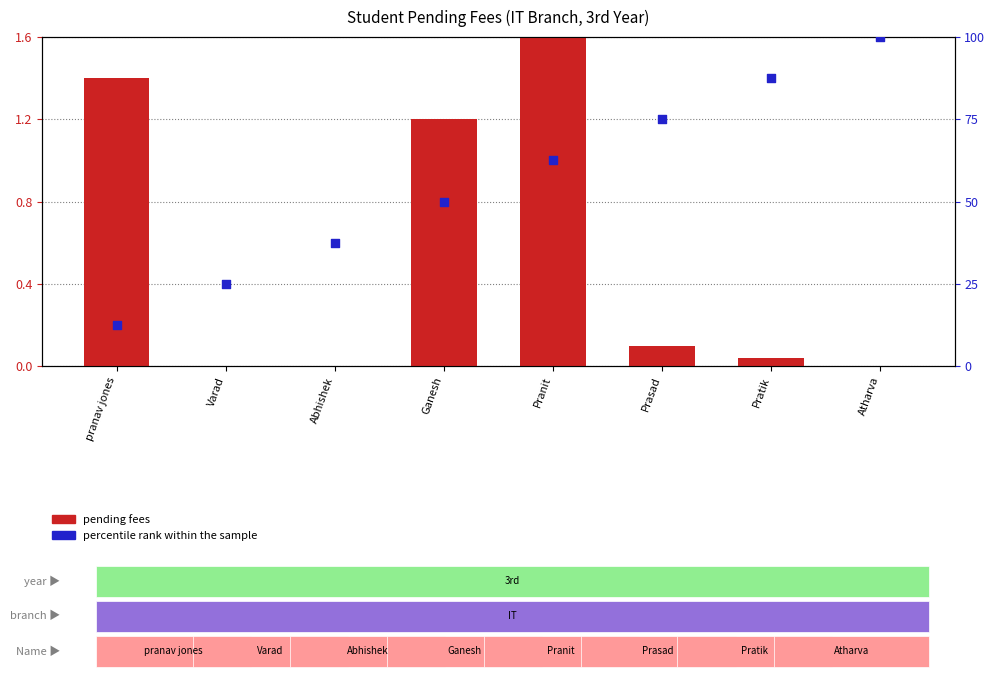

At which category is the sum across all series the highest?

Atharva